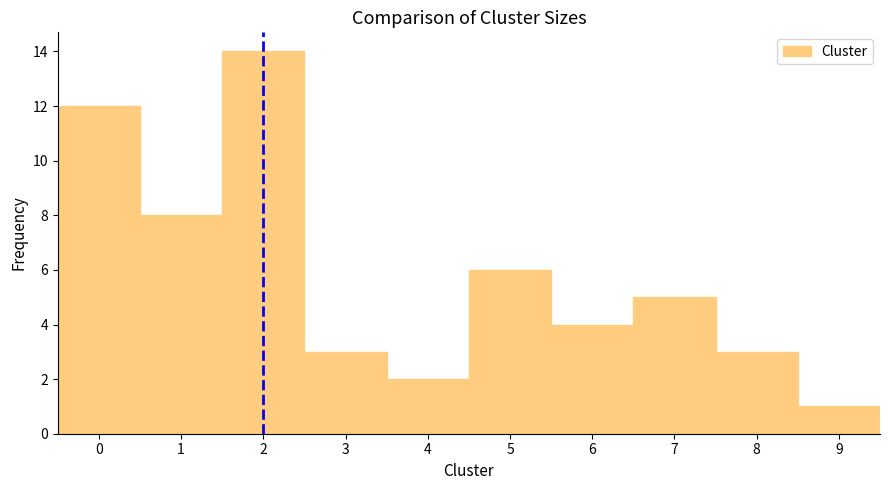

Reading left to right, transcribe this chart: for each bar, give the range it covers on the x-axis and its height. The values are not printed on the chart, so give them approximately, as read against the axis.

-0.5 to 0.5: 12
0.5 to 1.5: 8
1.5 to 2.5: 14
2.5 to 3.5: 3
3.5 to 4.5: 2
4.5 to 5.5: 6
5.5 to 6.5: 4
6.5 to 7.5: 5
7.5 to 8.5: 3
8.5 to 9.5: 1